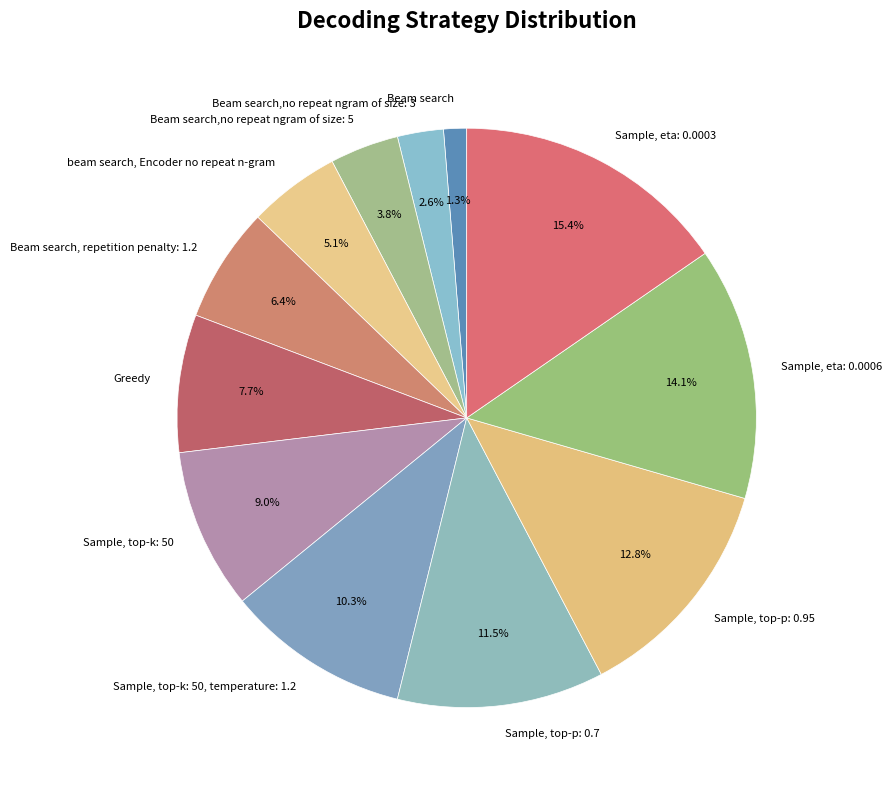

How many segments does this pie chart have?

12